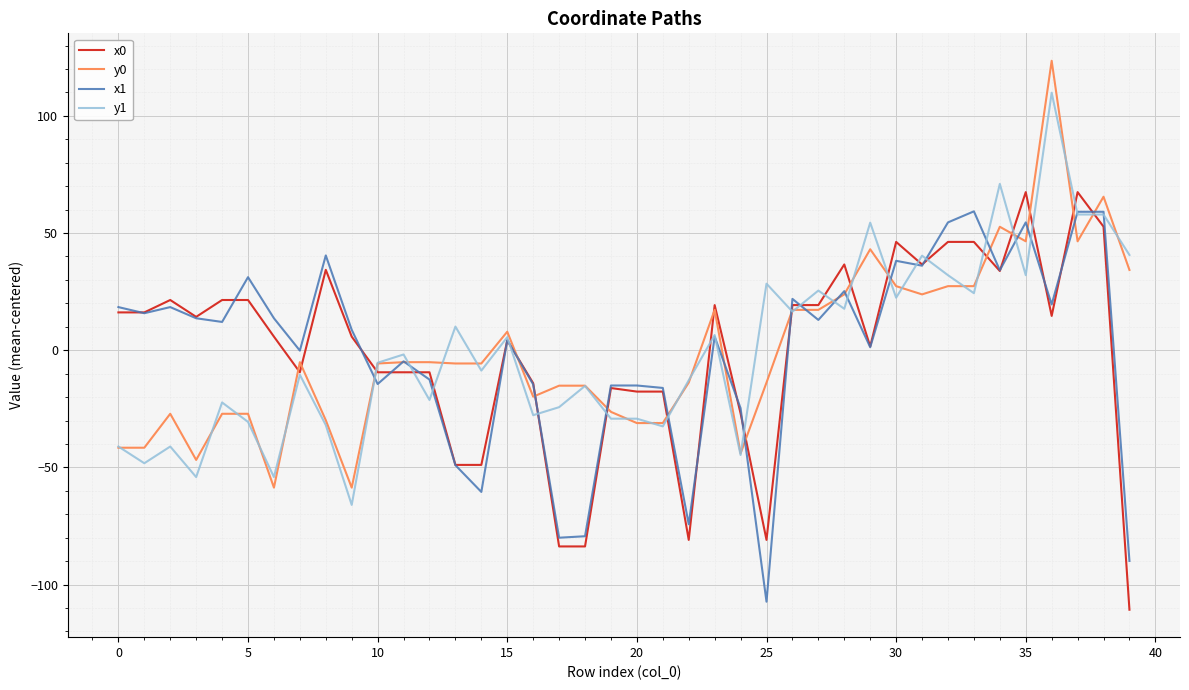

Does the chart have visible grid lines?

Yes